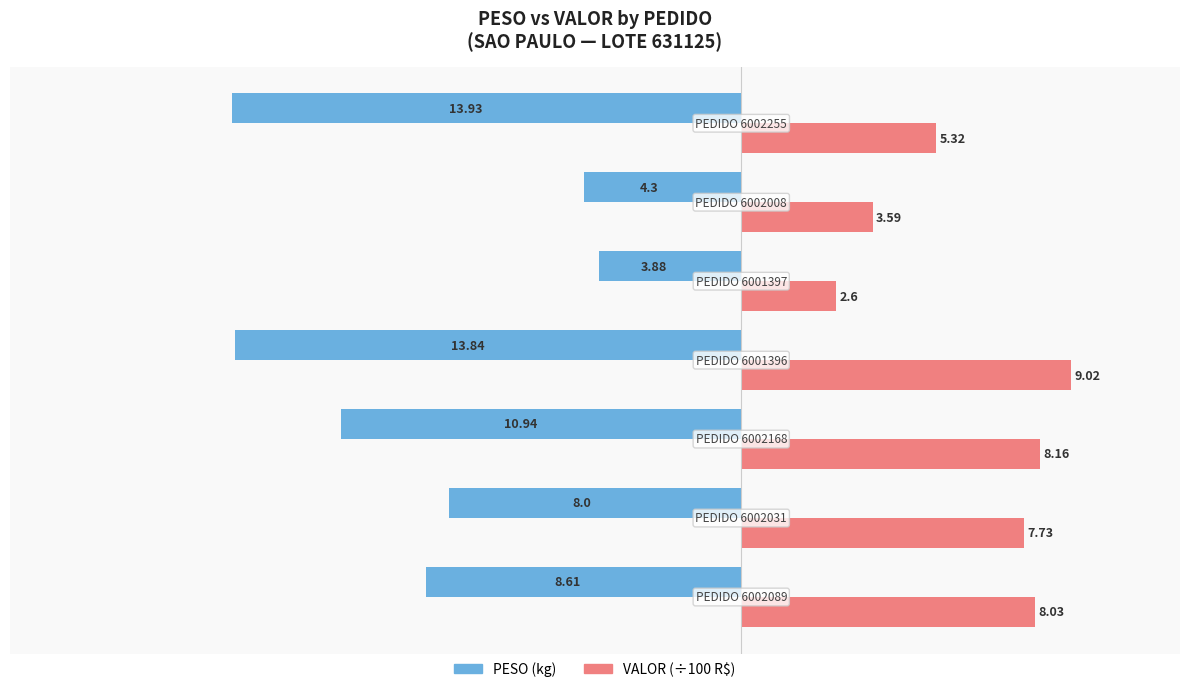

Rank the series by their average value, from highest to lowest.

VALOR (÷100 R$), PESO (kg)